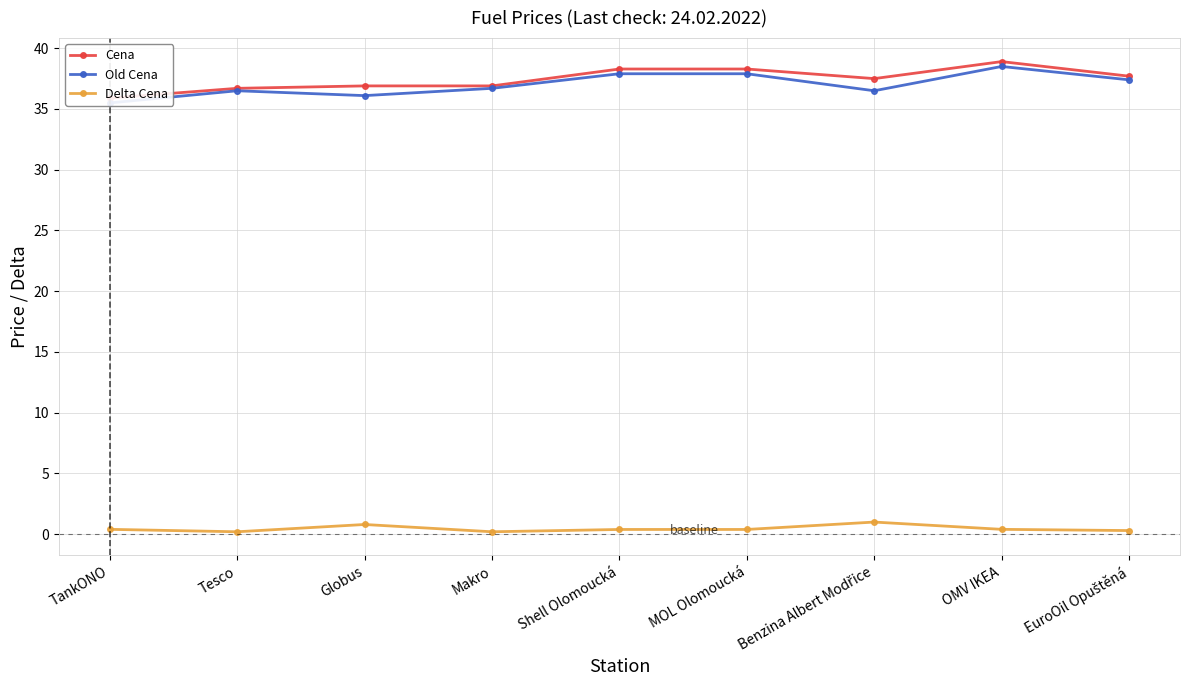

What is the value of the Delta Cena point at the 1st from the left?

0.4